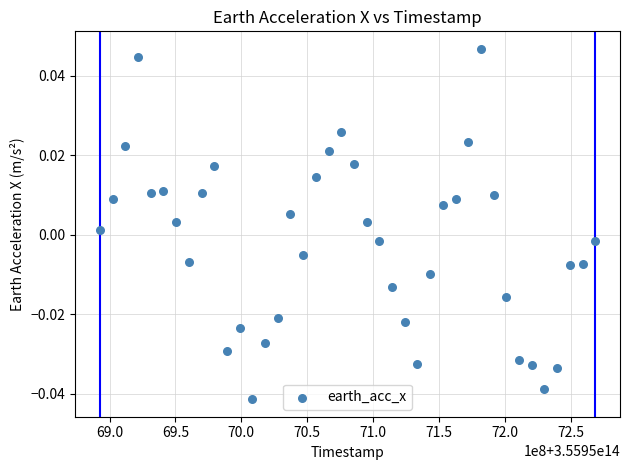

What is the range of X values (max minus min)?

375885938.0